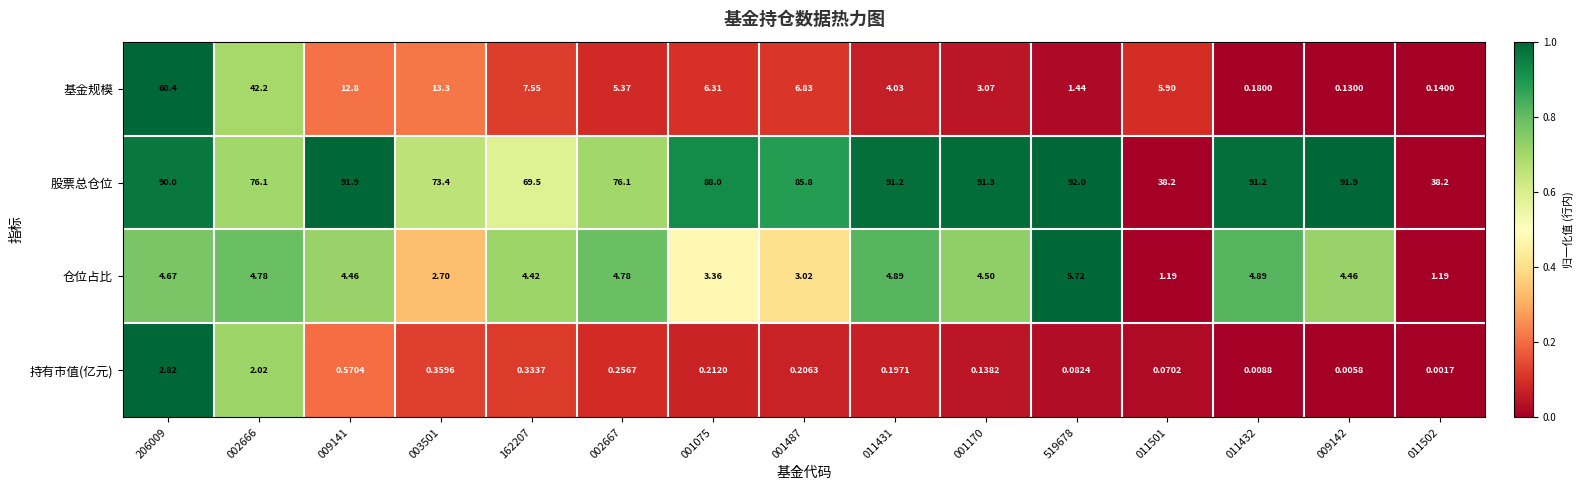

Count the number of categories in the chart.

15